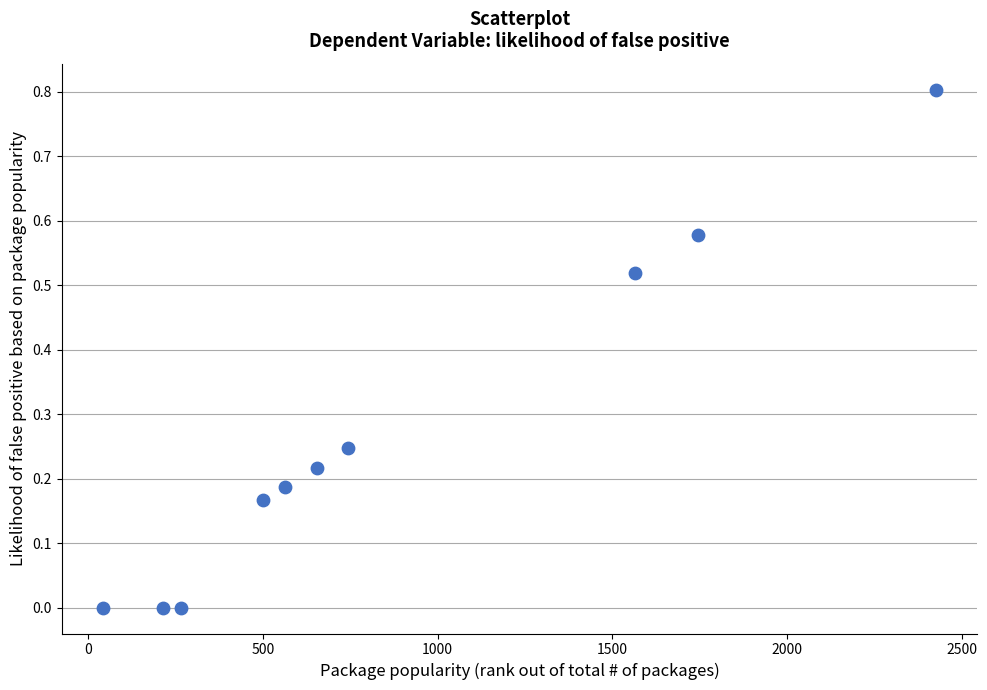

What is the range of Y values (max minus min)?

0.8